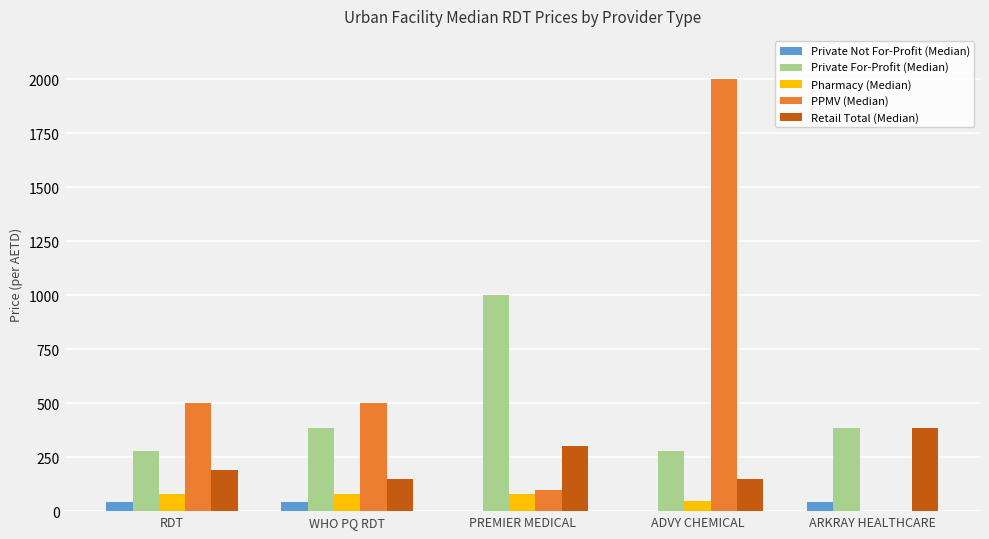

Is it true that Private Not For-Profit (Median) equals 0.0 at PREMIER MEDICAL?

True